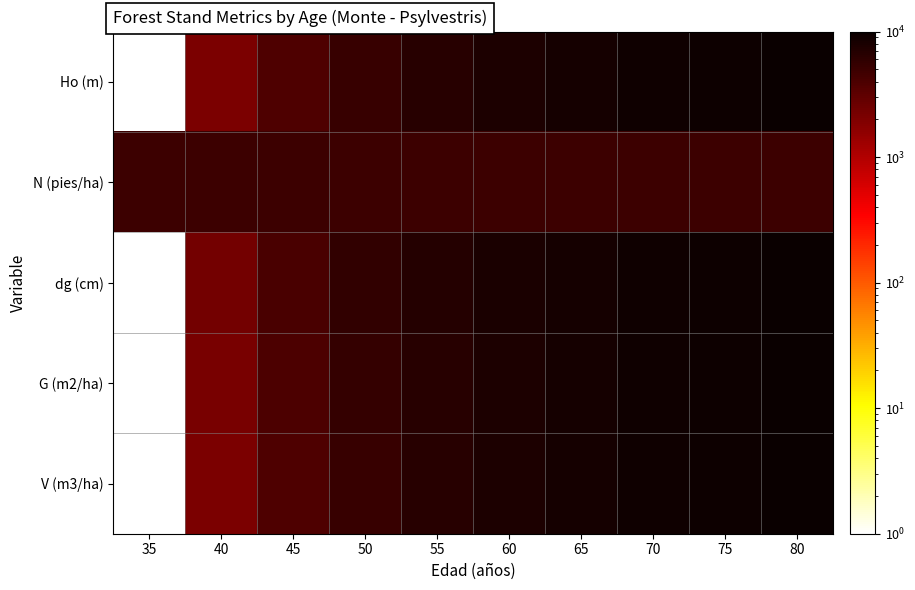

Between 45 and 80, which series saw the biggest shift?

V (m3/ha)